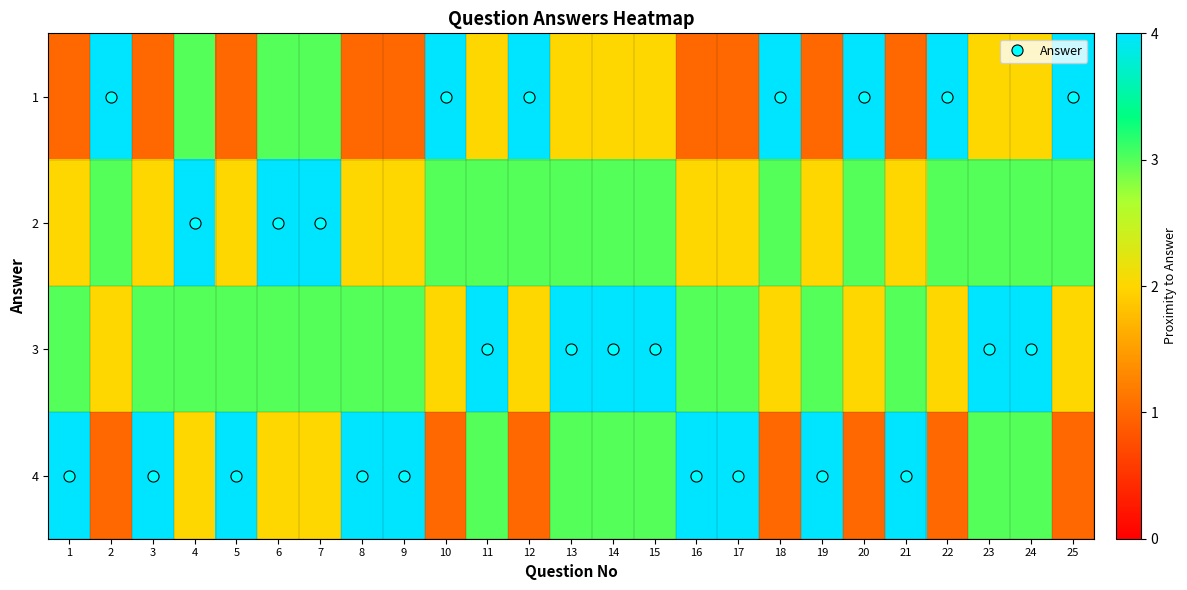

Rank the series by their maximum value, from highest to lowest.

1, 2, 3, 4